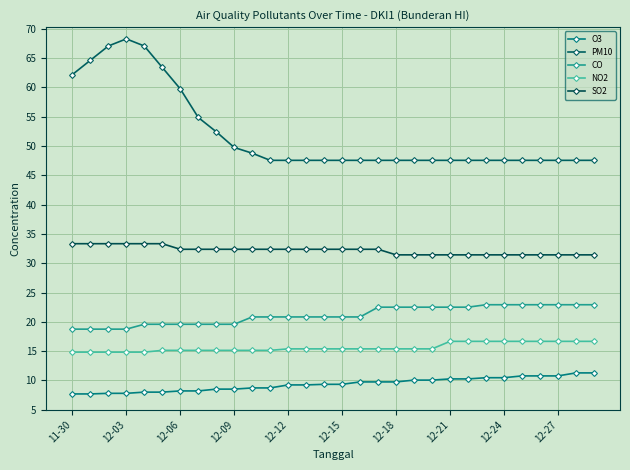

How many lines are shown in the chart?

5